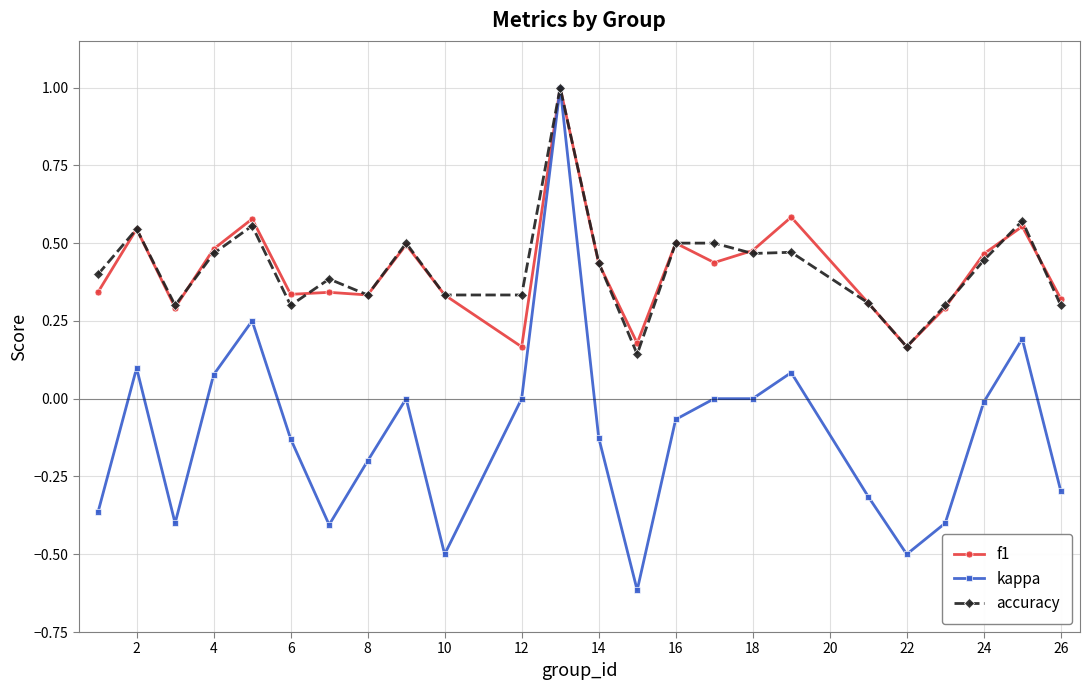

Which series has the widest spread of values?

kappa